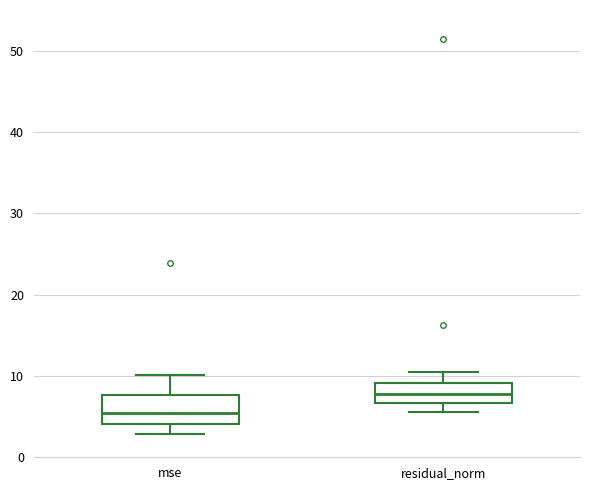

Reading left to right, read every box against the y-axis: the position of its median line, the range the box covers, and the ends of its whiskers. The values are not printed on the chart, so give them approximately, as read against the axis.

mse: median 5, box 4 to 8, whiskers 3 to 10
residual_norm: median 8, box 7 to 9, whiskers 6 to 11